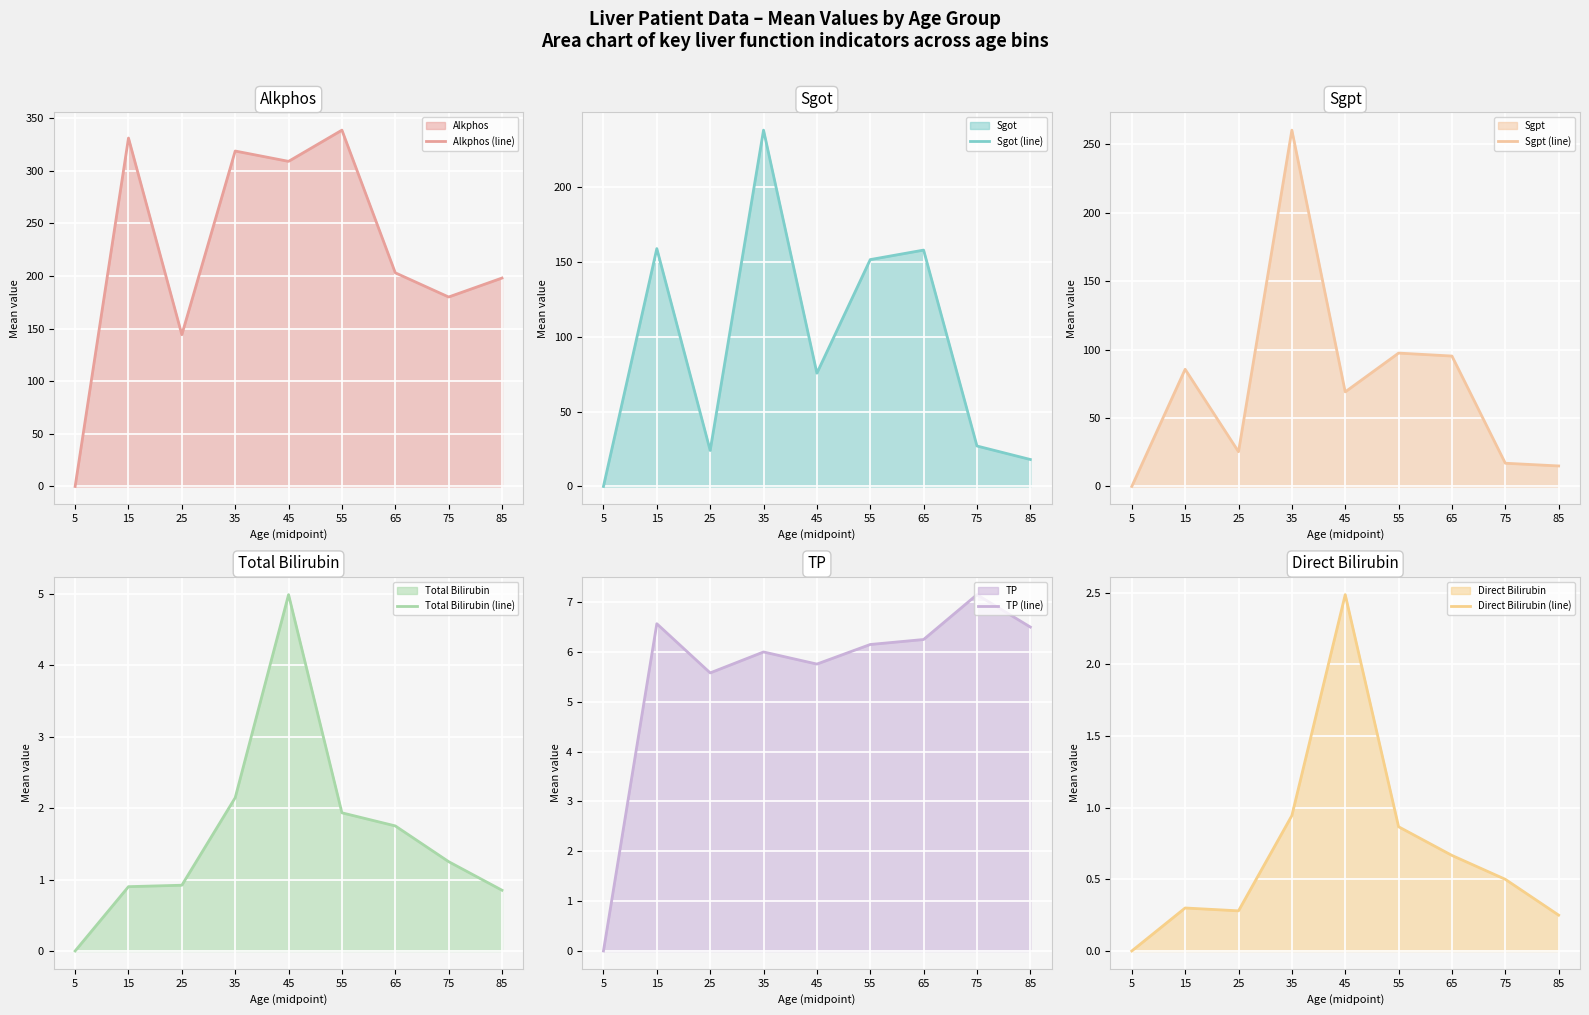

Reading left to right, list all the values displayed in this chart.

Alkphos (line): 5=0.0	15=331.0	25=144.2	35=318.7	45=308.9	55=338.5	65=203.0	75=180.0	85=198.0
Sgot (line): 5=0.0	15=158.7	25=24.0	35=237.7	45=75.6	55=151.3	65=157.7	75=27.0	85=18.0
Sgpt (line): 5=0.0	15=85.7	25=25.4	35=260.4	45=69.1	55=97.5	65=95.3	75=17.0	85=15.0
Total Bilirubin (line): 5=0.0	15=0.9	25=0.9	35=2.1	45=5.0	55=1.9	65=1.8	75=1.2	85=0.8
TP (line): 5=0.0	15=6.6	25=5.6	35=6.0	45=5.8	55=6.1	65=6.2	75=7.2	85=6.5
Direct Bilirubin (line): 5=0.0	15=0.3	25=0.3	35=0.9	45=2.5	55=0.9	65=0.7	75=0.5	85=0.2